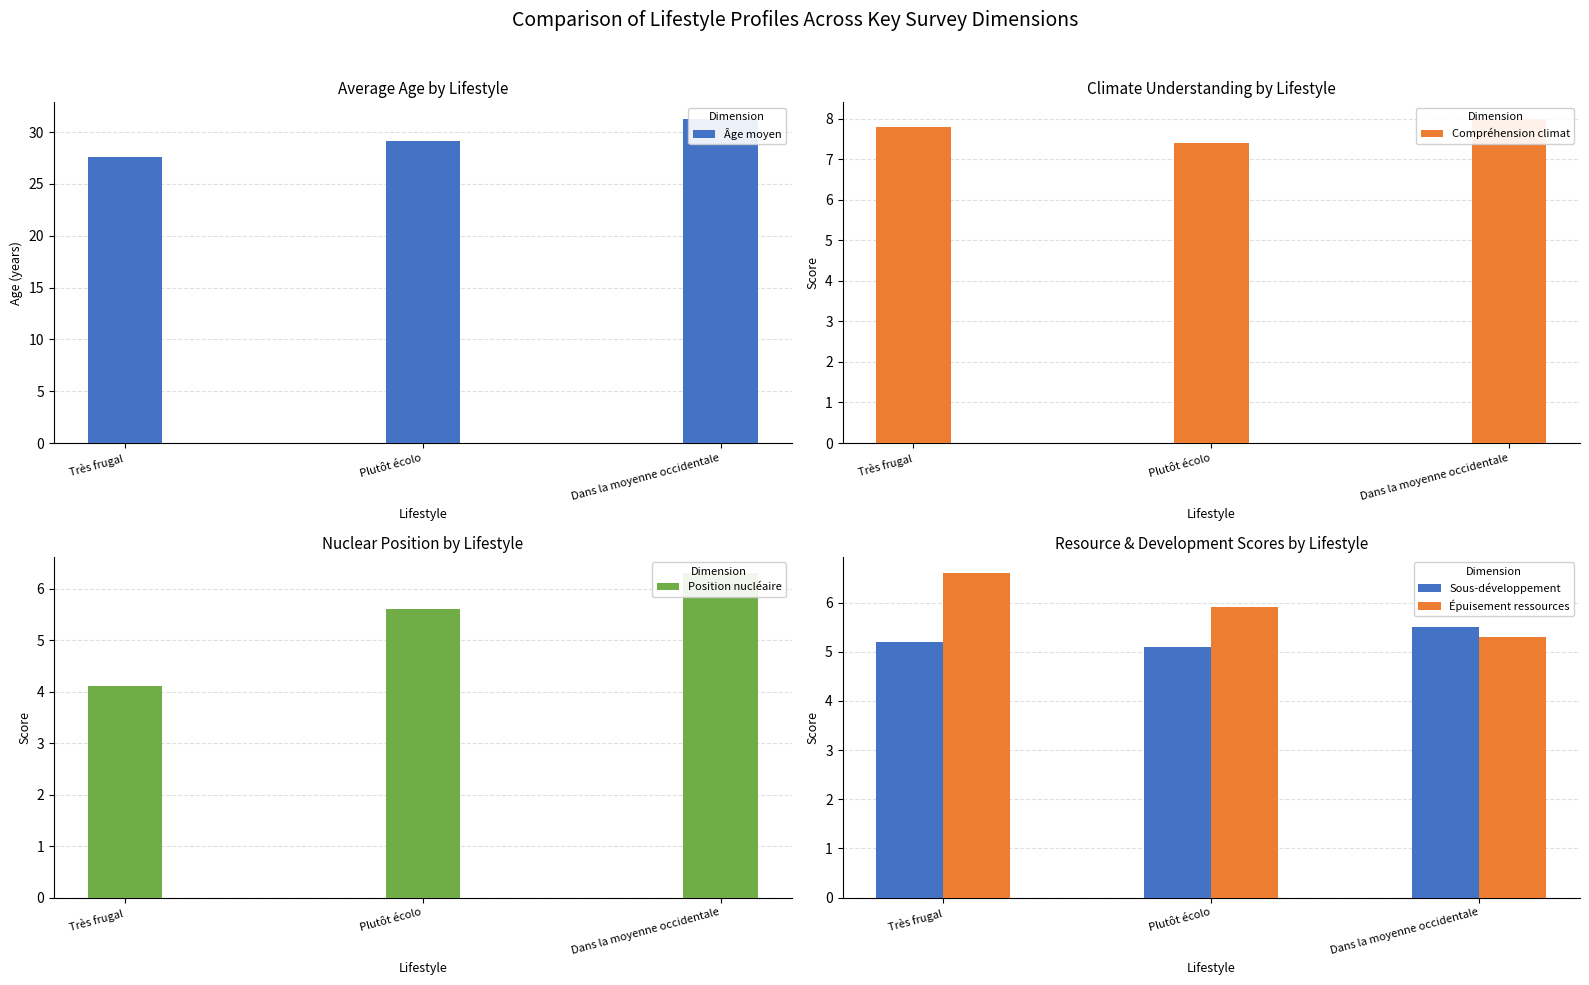

True or false: Position nucléaire has a value of 5.6 at Plutôt écolo.

True